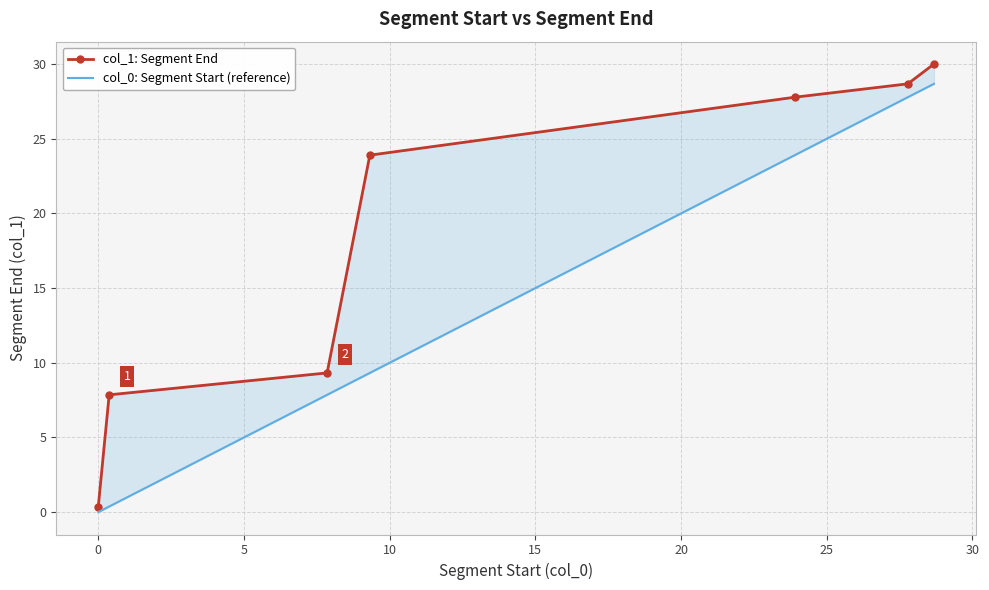

What is the difference between the col_1: Segment End values at 10 and 15?

3.9